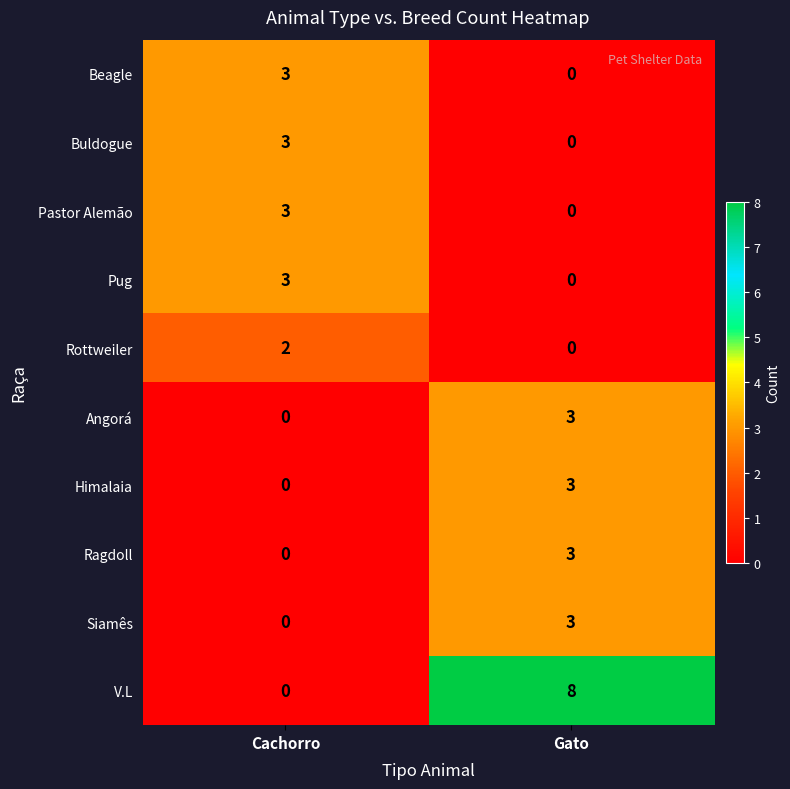

Reading right to left, what are all the values shown in this chart?

Beagle: Gato=0	Cachorro=3
Buldogue: Gato=0	Cachorro=3
Pastor Alemão: Gato=0	Cachorro=3
Pug: Gato=0	Cachorro=3
Rottweiler: Gato=0	Cachorro=2
Angorá: Gato=3	Cachorro=0
Himalaia: Gato=3	Cachorro=0
Ragdoll: Gato=3	Cachorro=0
Siamês: Gato=3	Cachorro=0
V.L: Gato=8	Cachorro=0